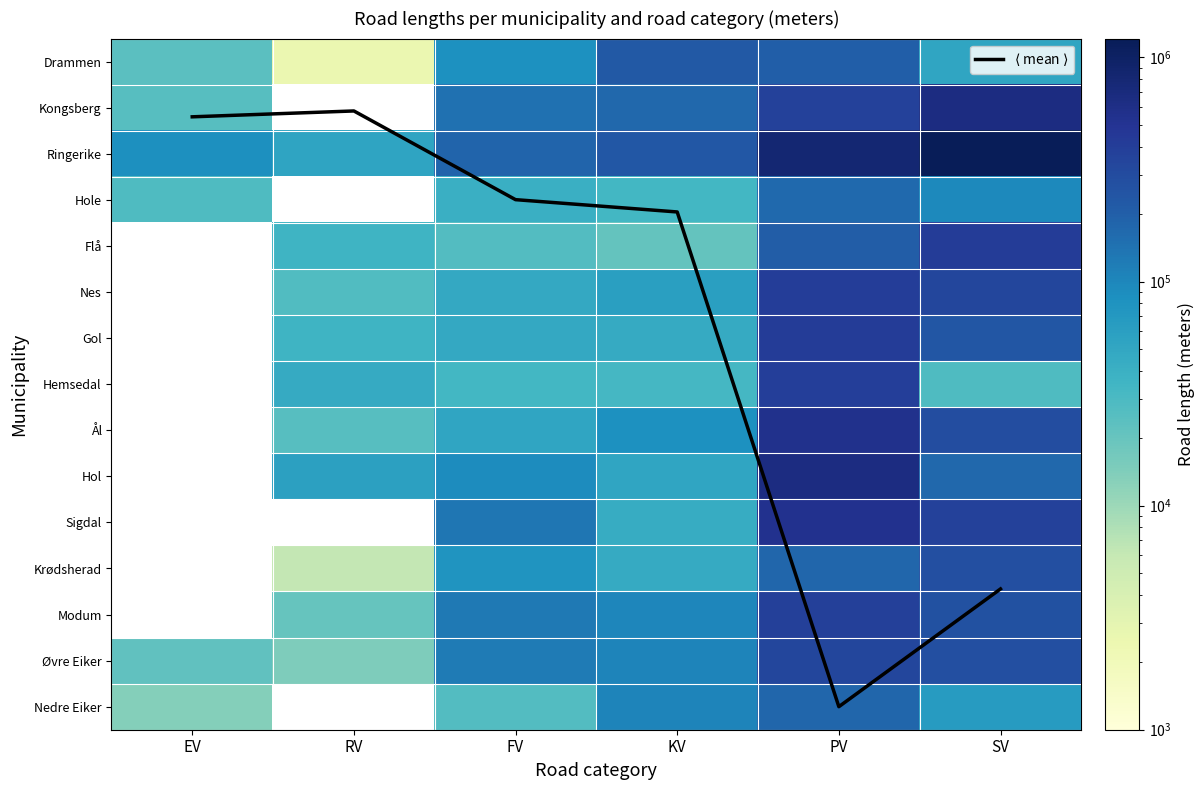

How many distinct data groups are displayed?

16